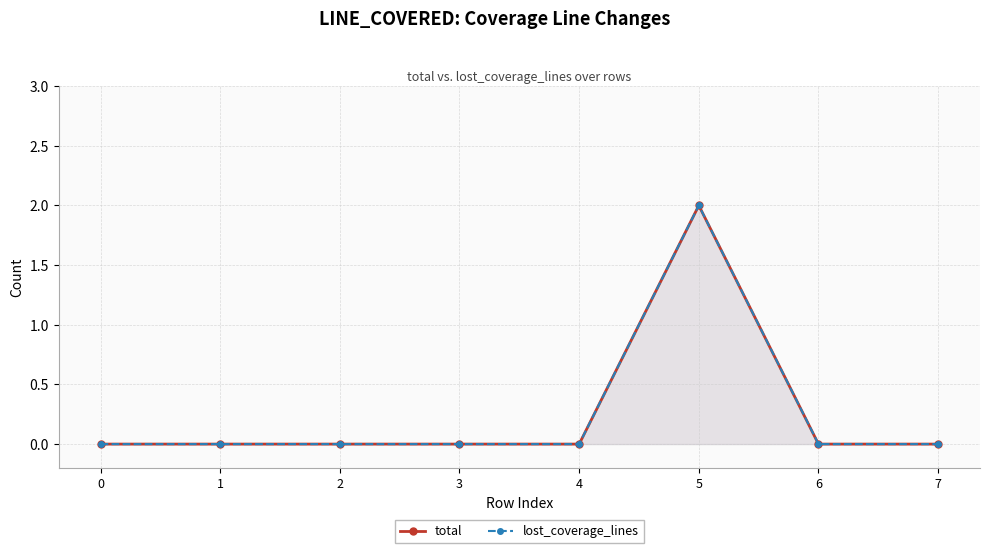

Which series changed the most between 1 and 7?

total